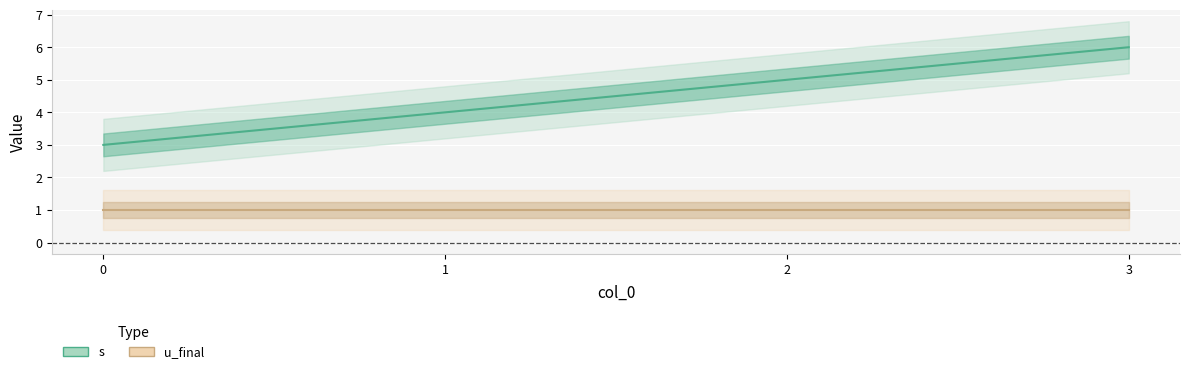

True or false: u_final and s intersect in this chart.

False